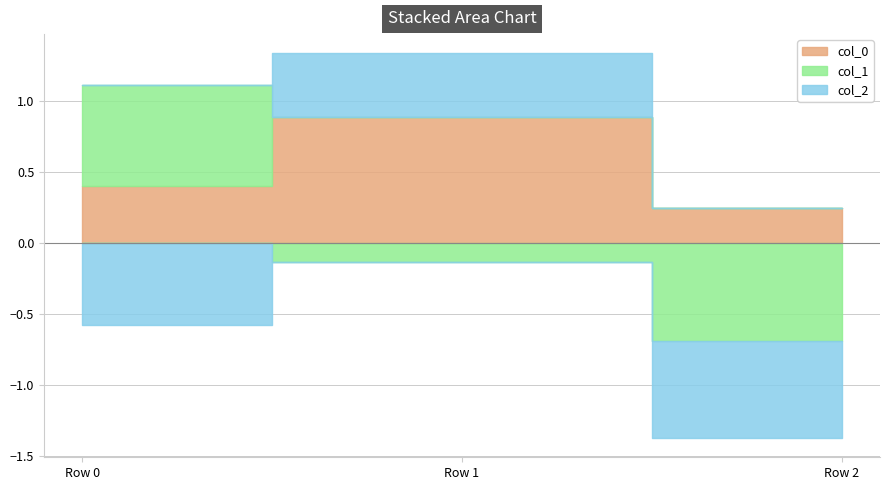

Which series has the largest total across all categories?

col_0